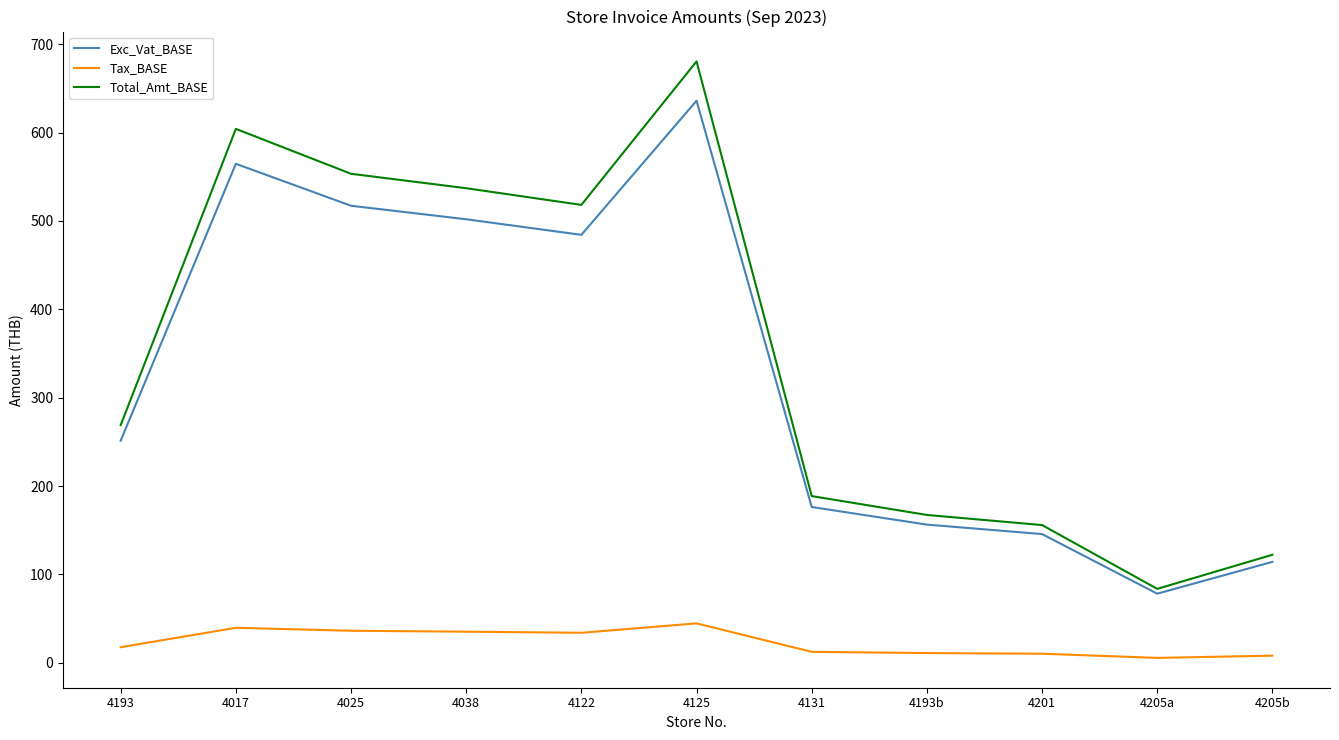

True or false: Total_Amt_BASE and Tax_BASE intersect in this chart.

False